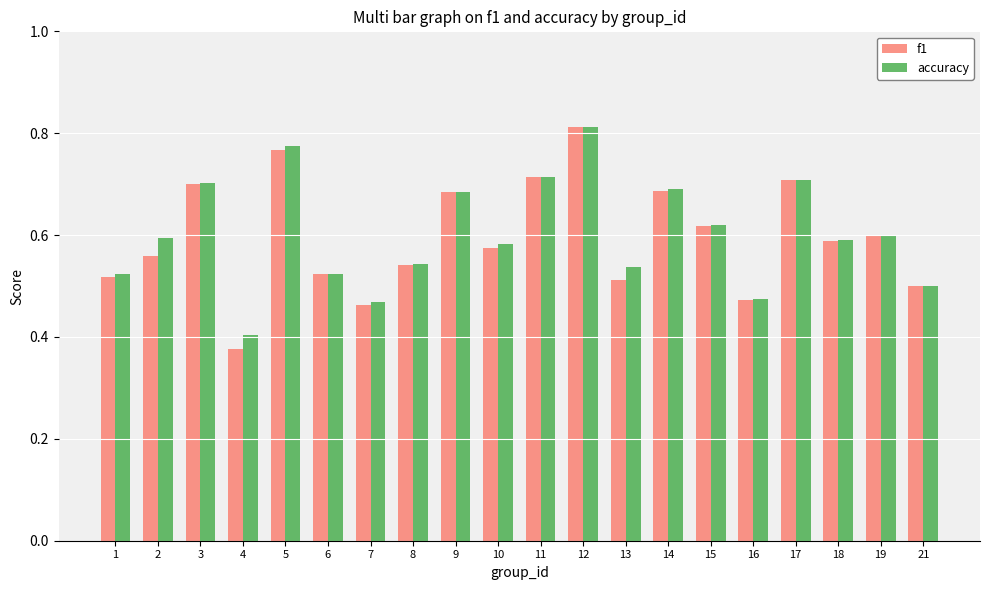

What is the sum of all accuracy values?

12.0